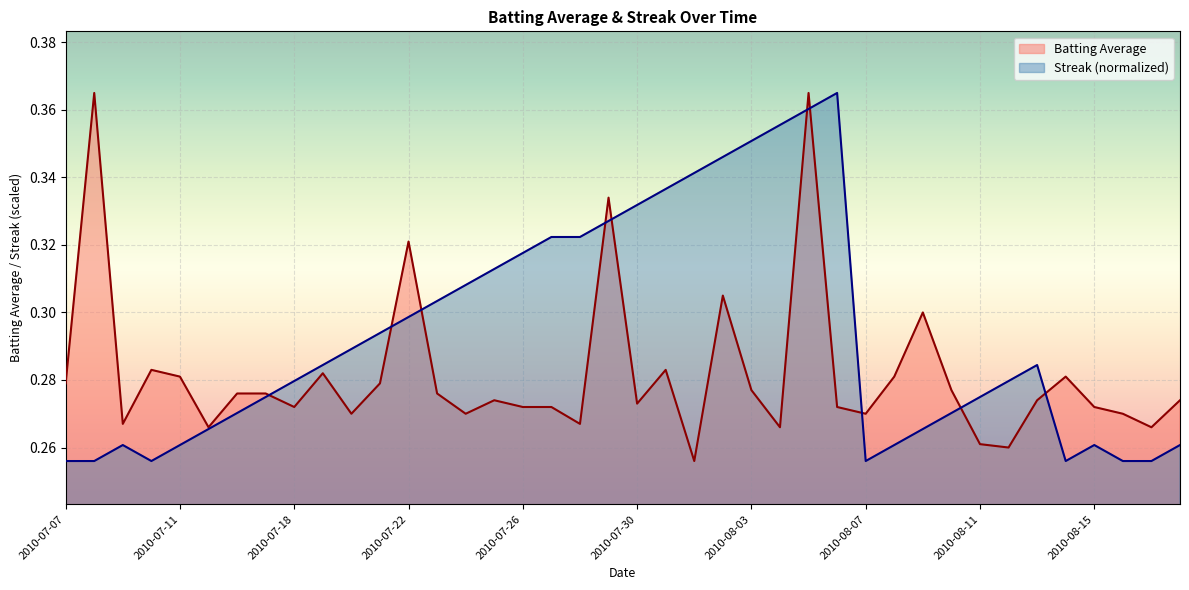

Reading left to right, extract all data points from this chart.

Batting Average: 2010-07-07=0.3	2010-07-08=0.4	2010-07-09=0.3	2010-07-10=0.3	2010-07-11=0.3	2010-07-15=0.3	2010-07-16=0.3	2010-07-17=0.3	2010-07-18=0.3	2010-07-19=0.3	2010-07-20=0.3	2010-07-21=0.3	2010-07-22=0.3	2010-07-23=0.3	2010-07-24=0.3	2010-07-25=0.3	2010-07-26=0.3	2010-07-27=0.3	2010-07-28=0.3	2010-07-29=0.3	2010-07-30=0.3	2010-07-31=0.3	2010-08-01=0.3	2010-08-02=0.3	2010-08-03=0.3	2010-08-04=0.3	2010-08-05=0.4	2010-08-06=0.3	2010-08-07=0.3	2010-08-08=0.3	2010-08-09=0.3	2010-08-10=0.3	2010-08-11=0.3	2010-08-12=0.3	2010-08-13=0.3	2010-08-14=0.3	2010-08-15=0.3	2010-08-16=0.3	2010-08-17=0.3	2010-08-18=0.3
Streak: 2010-07-07=0.3	2010-07-08=0.3	2010-07-09=0.3	2010-07-10=0.3	2010-07-11=0.3	2010-07-15=0.3	2010-07-16=0.3	2010-07-17=0.3	2010-07-18=0.3	2010-07-19=0.3	2010-07-20=0.3	2010-07-21=0.3	2010-07-22=0.3	2010-07-23=0.3	2010-07-24=0.3	2010-07-25=0.3	2010-07-26=0.3	2010-07-27=0.3	2010-07-28=0.3	2010-07-29=0.3	2010-07-30=0.3	2010-07-31=0.3	2010-08-01=0.3	2010-08-02=0.3	2010-08-03=0.4	2010-08-04=0.4	2010-08-05=0.4	2010-08-06=0.4	2010-08-07=0.3	2010-08-08=0.3	2010-08-09=0.3	2010-08-10=0.3	2010-08-11=0.3	2010-08-12=0.3	2010-08-13=0.3	2010-08-14=0.3	2010-08-15=0.3	2010-08-16=0.3	2010-08-17=0.3	2010-08-18=0.3